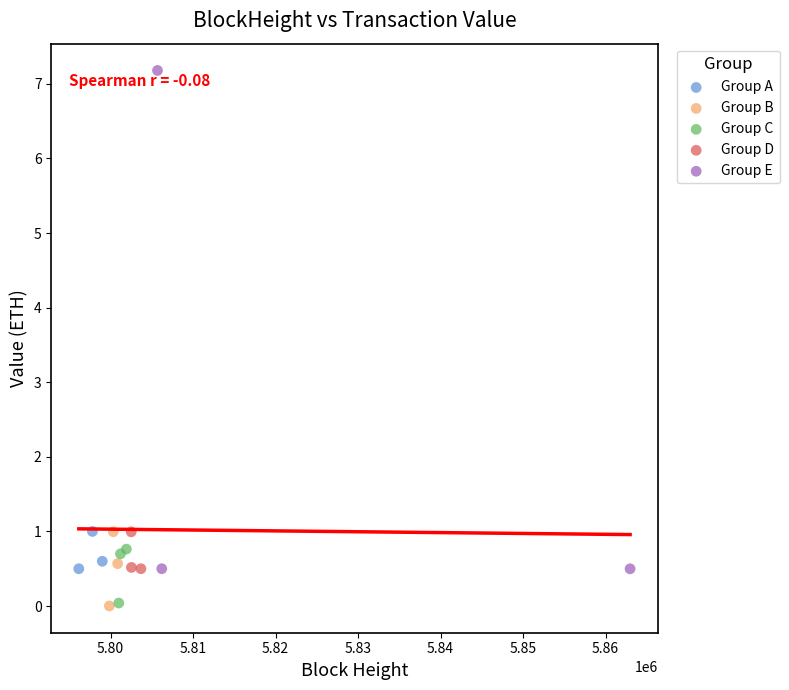

Which series has the widest spread of Y values?

Group E